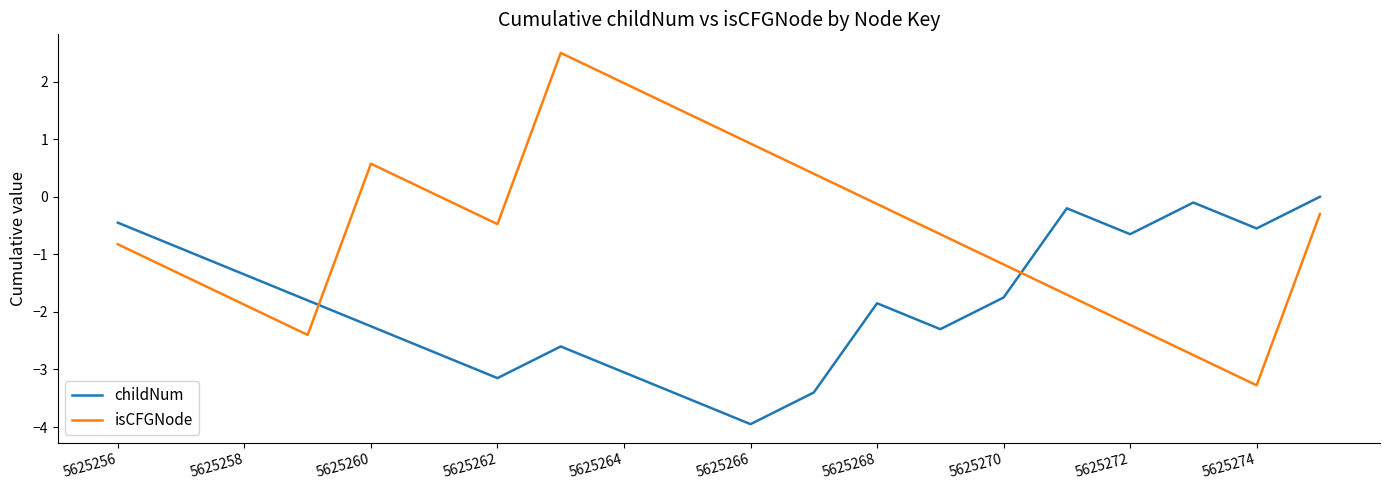

What is the difference between the maximum and minimum values in the isCFGNode series?

5.8